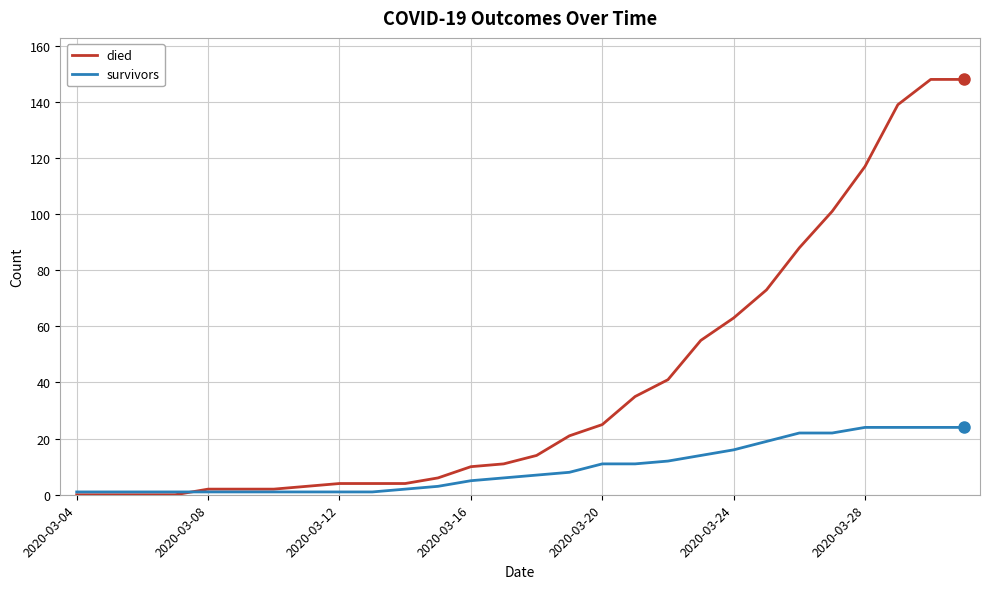

Which series has the largest total across all categories?

died